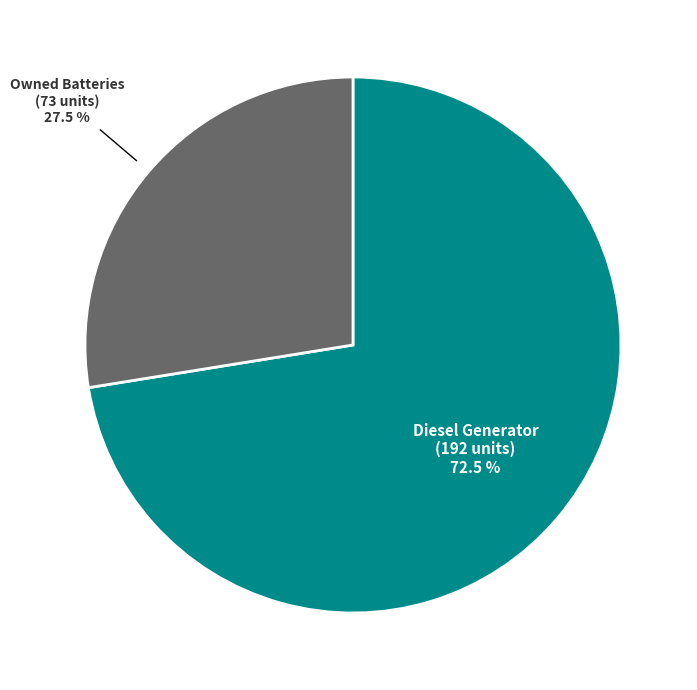

Count the number of slices in the pie.

2